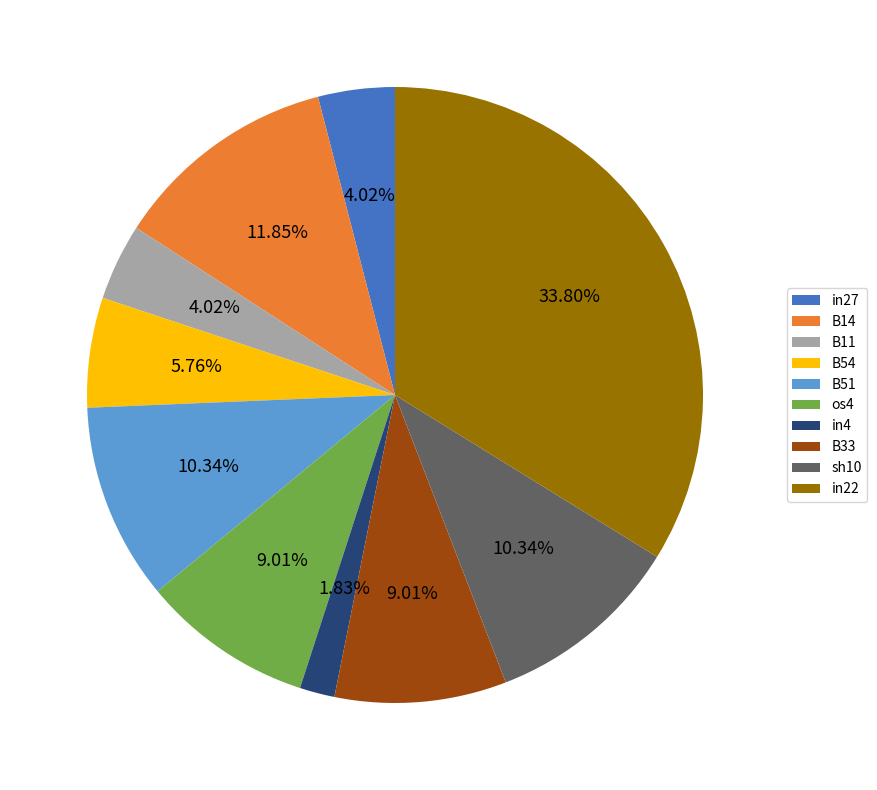

What is the total percentage of os4 and B14?

20.9%